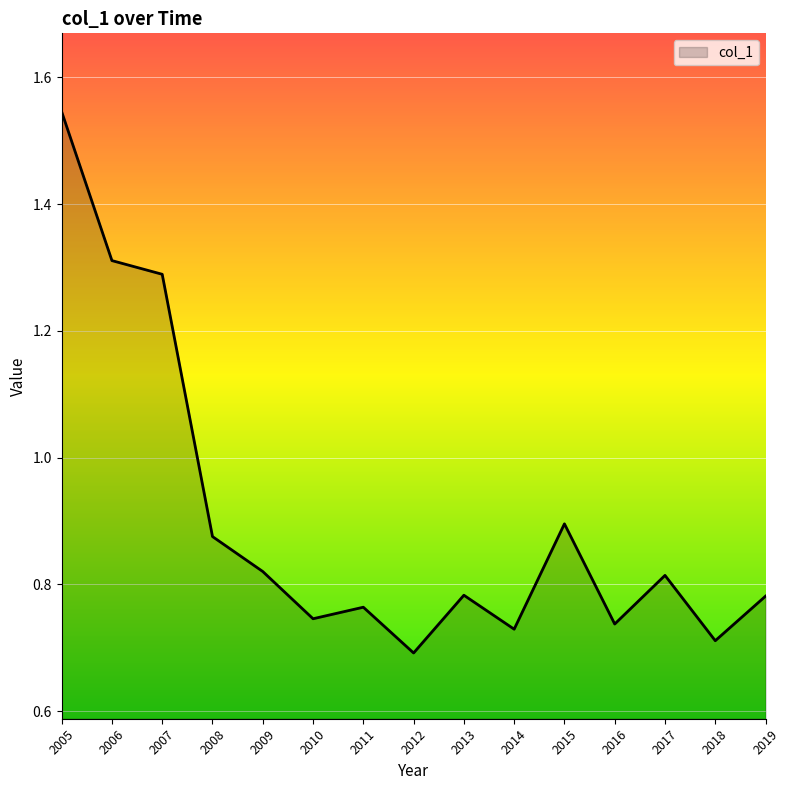

What is the ratio of the value at 2011 to the value at 2007?

0.6